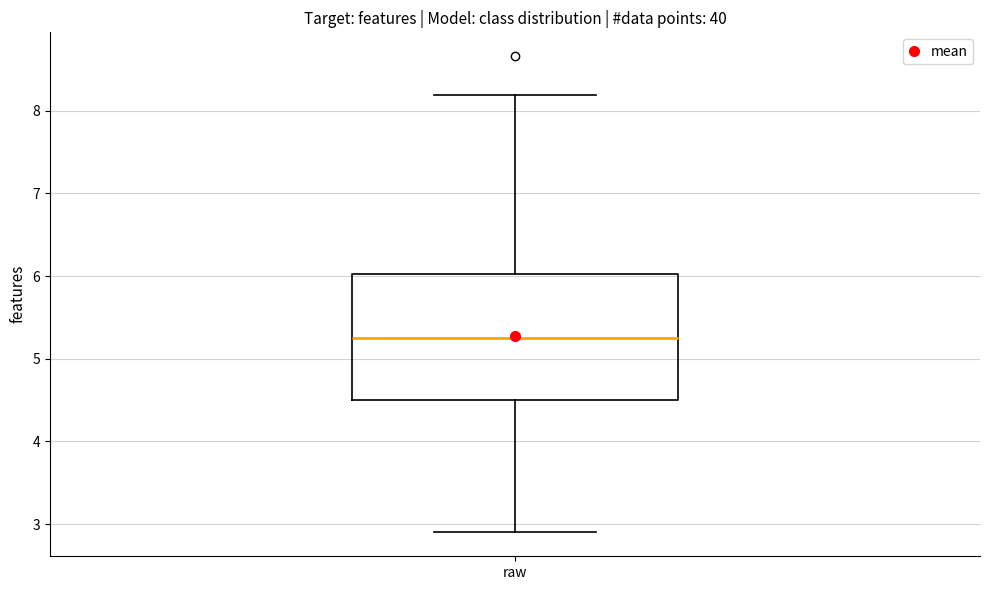

Transcribe this box plot: give where the median line is, the range the box spans, and where the two whiskers end, as read against the y-axis. The values are not printed on the chart, so give them approximately, as read against the axis.

median 5.3, box 4.5 to 6.0, whiskers 2.9 to 8.2